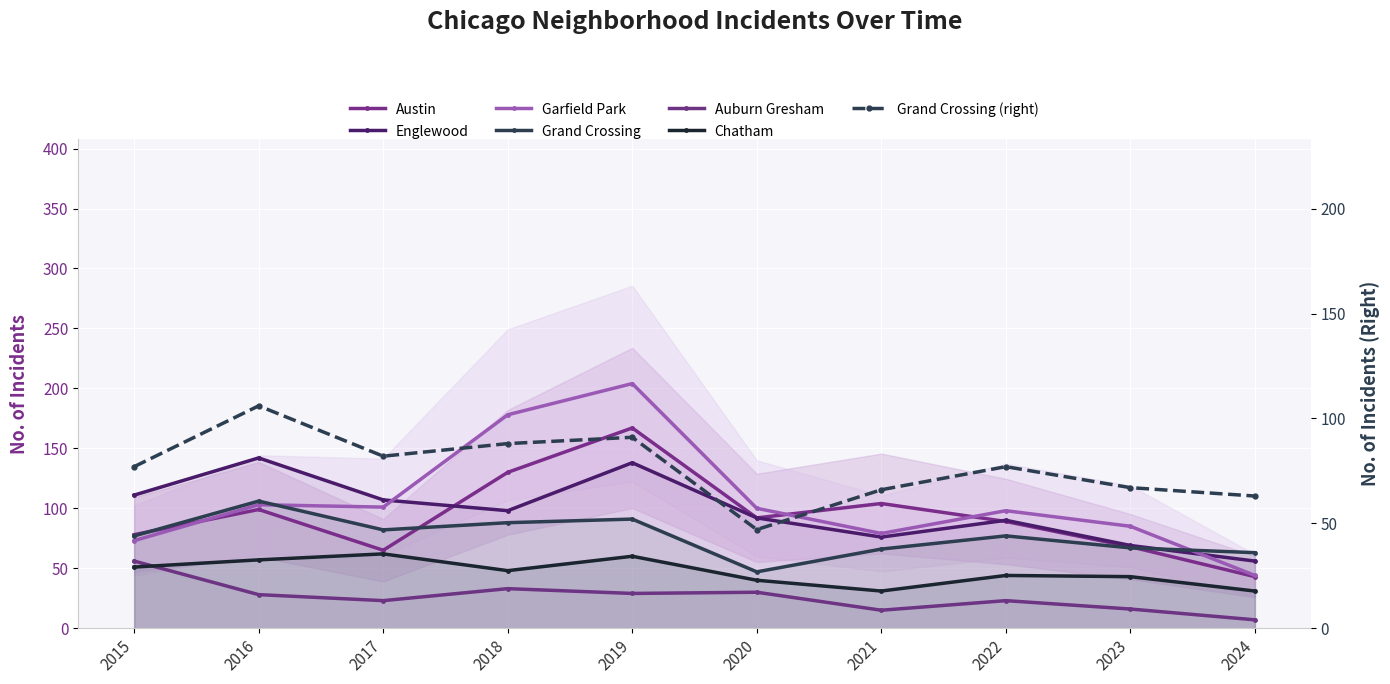

Which series has the largest total across all categories?

Garfield Park